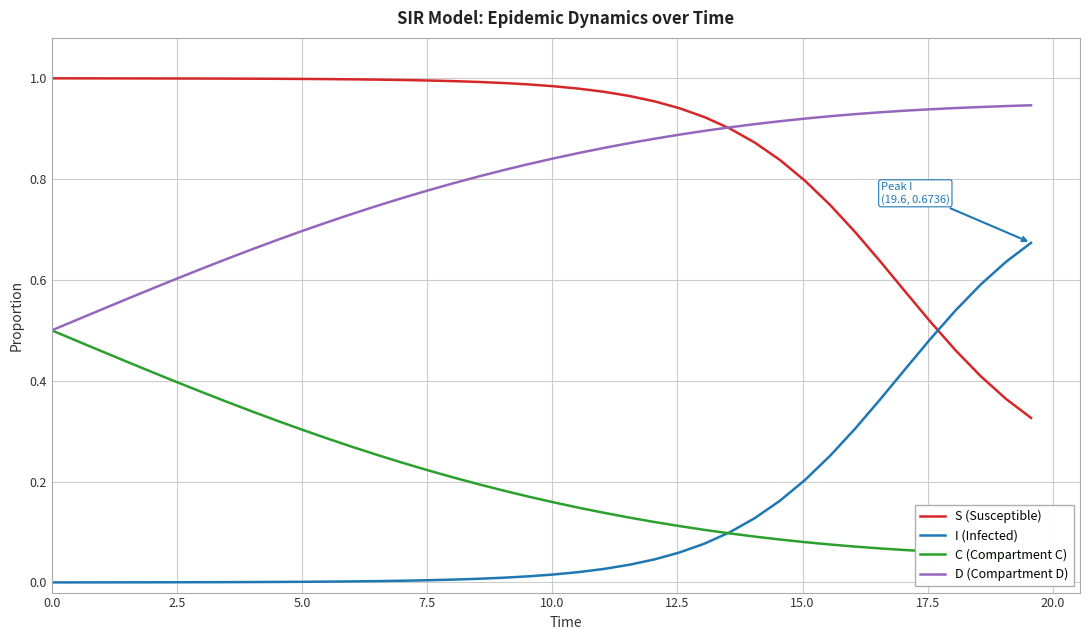

True or false: D (Compartment D) and I (Infected) cross at least once.

False